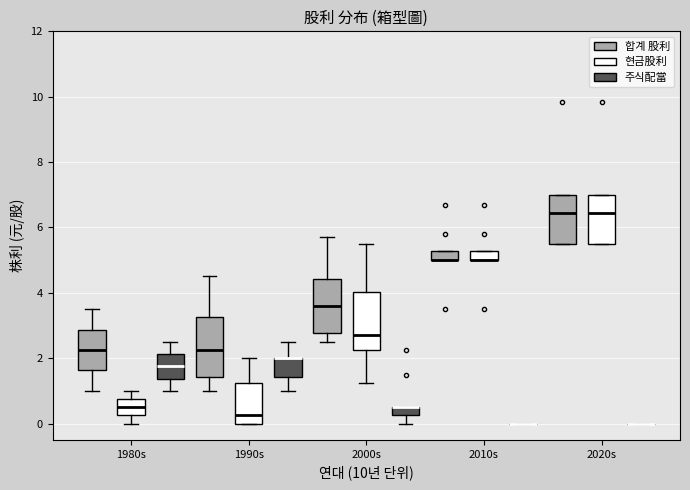

Where is the lower edge of the box for 2000s (현금股利) on the y-axis? The values are not printed on the chart, so give them approximately, as read against the axis.

2.2